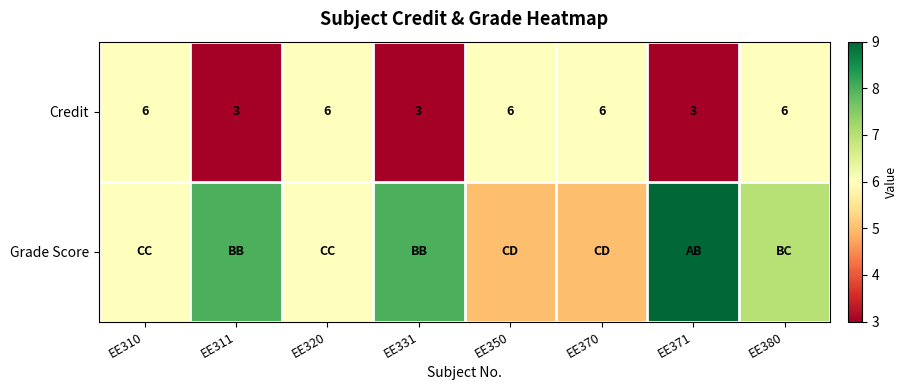

What is the sum of all Credit values?

39